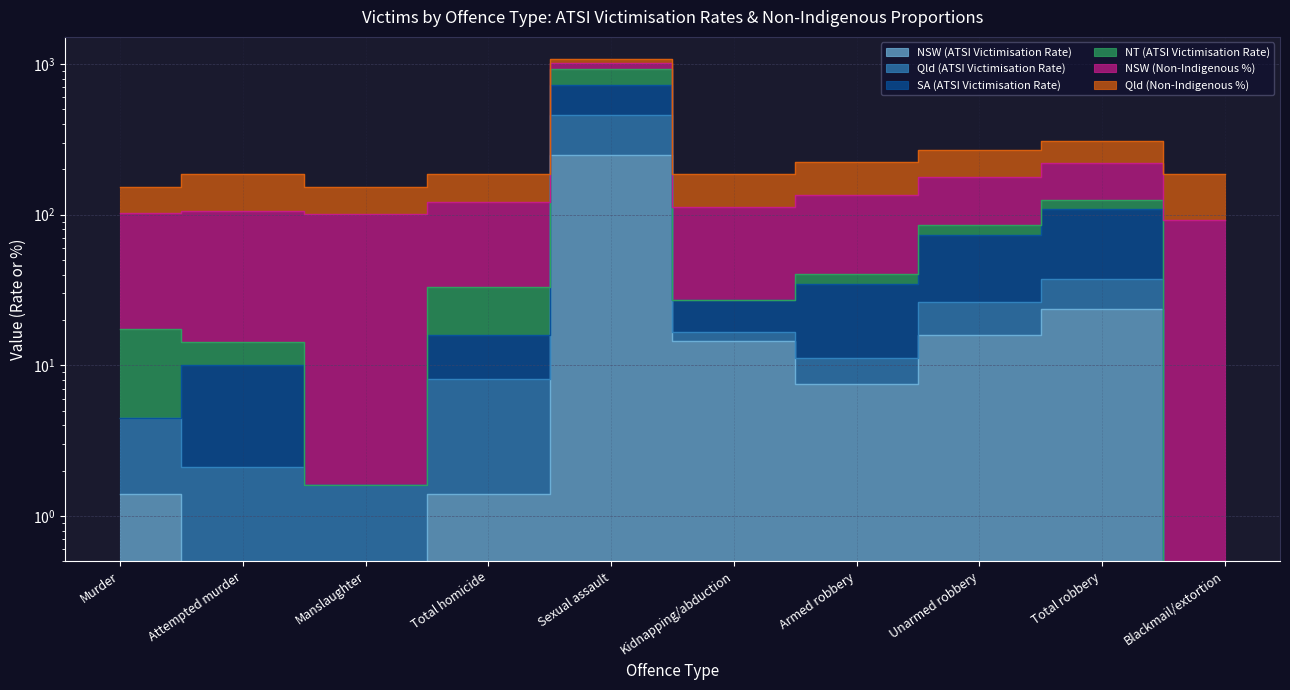

At which label does SA (ATSI Victimisation Rate) reach its minimum?

Manslaughter